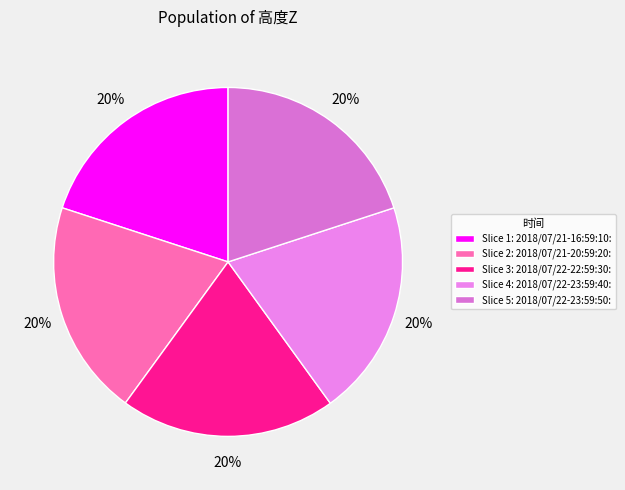

How many slices are in this pie chart?

5